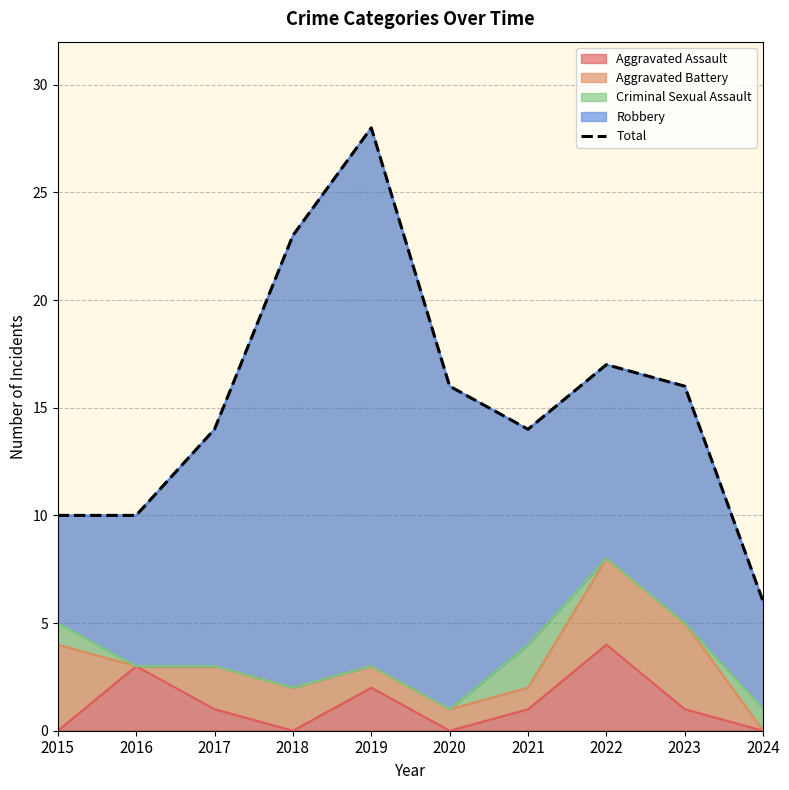

Between 2021 and 2024, which is larger?

2021